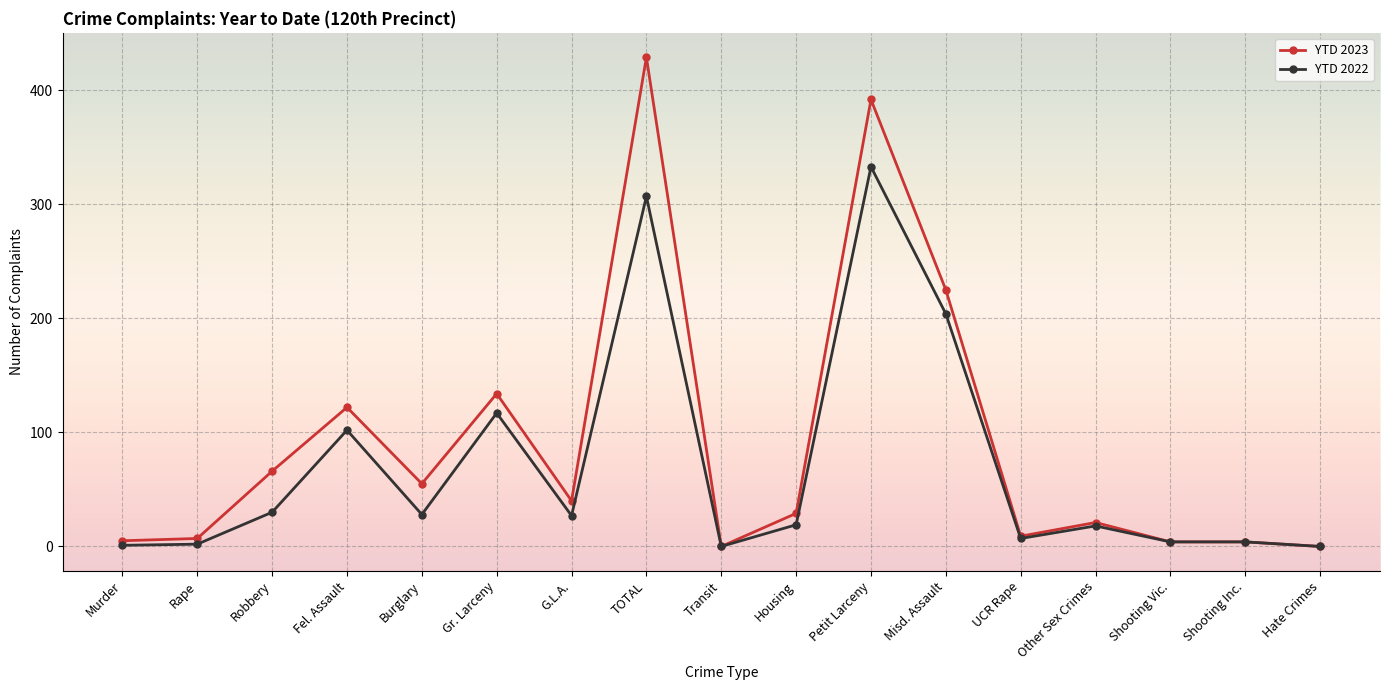

What is the total value across all series at Other Sex Crimes?

39